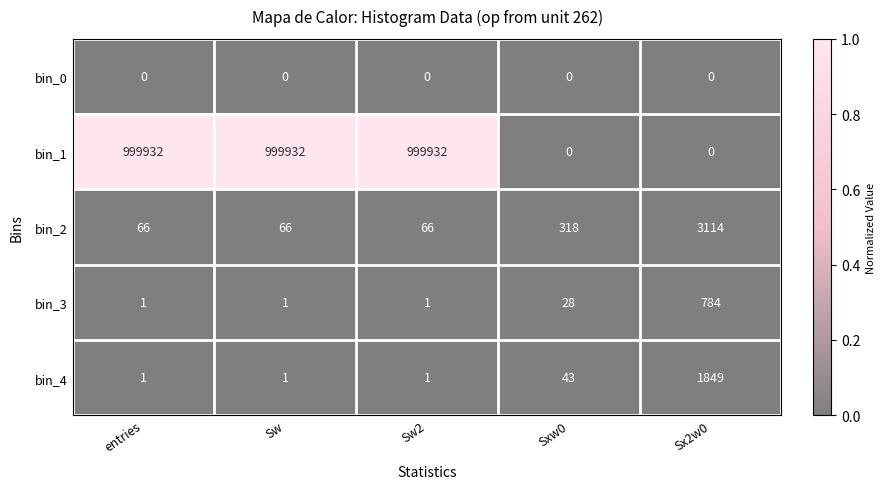

List the series in order of their peak value, highest first.

bin_1, bin_2, bin_4, bin_3, bin_0